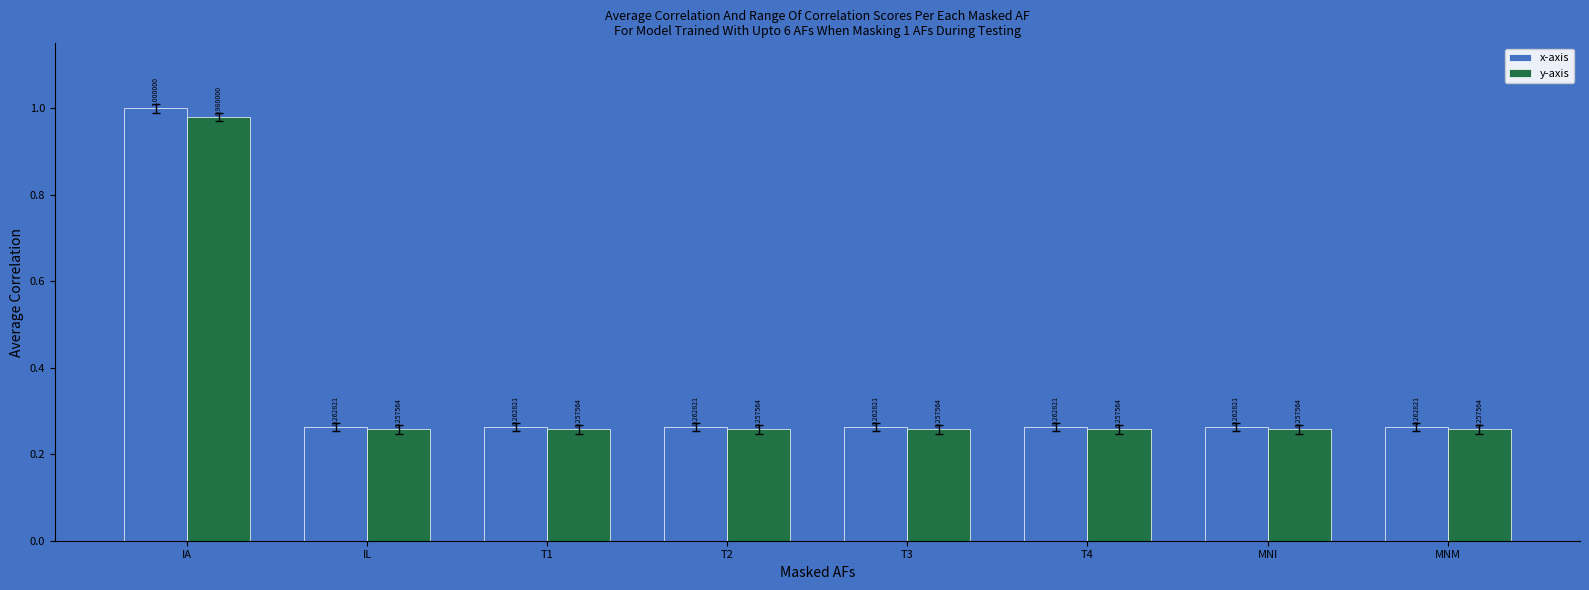

What is the difference between the maximum and minimum values in the x-axis series?

0.7